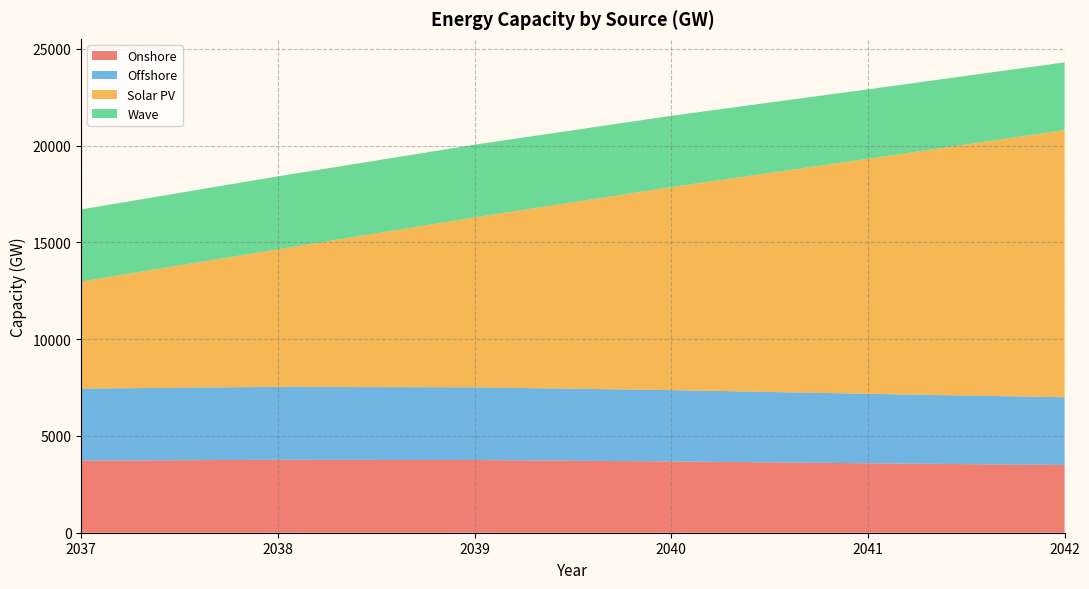

Reading left to right, list all the values displayed in this chart.

Onshore: 3723.6	3768.9	3756.3	3685.3	3589.3	3500.6
Offshore: 3723.6	3768.9	3756.3	3685.3	3589.3	3500.6
Solar PV: 5537.6	7109.8	8783.9	10490.1	12146.0	13806.6
Wave: 3723.6	3768.9	3756.3	3685.3	3589.3	3500.6